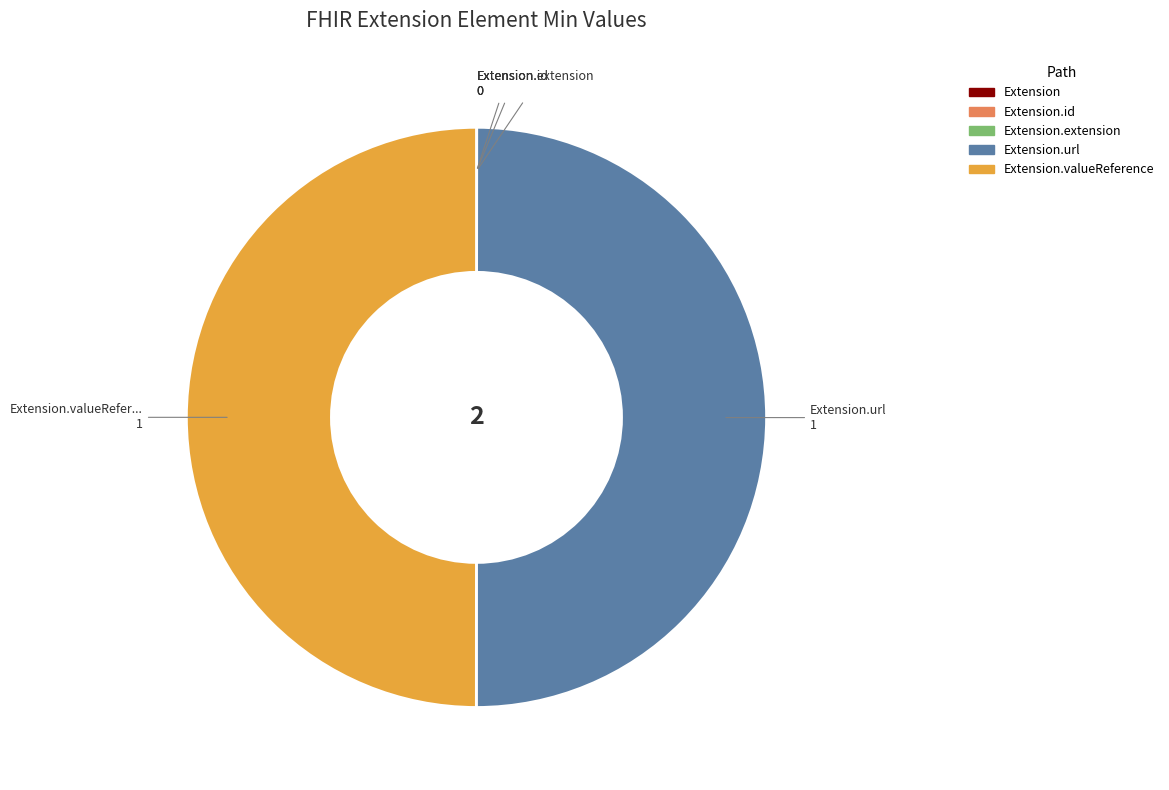

Does any single category account for the majority?

No